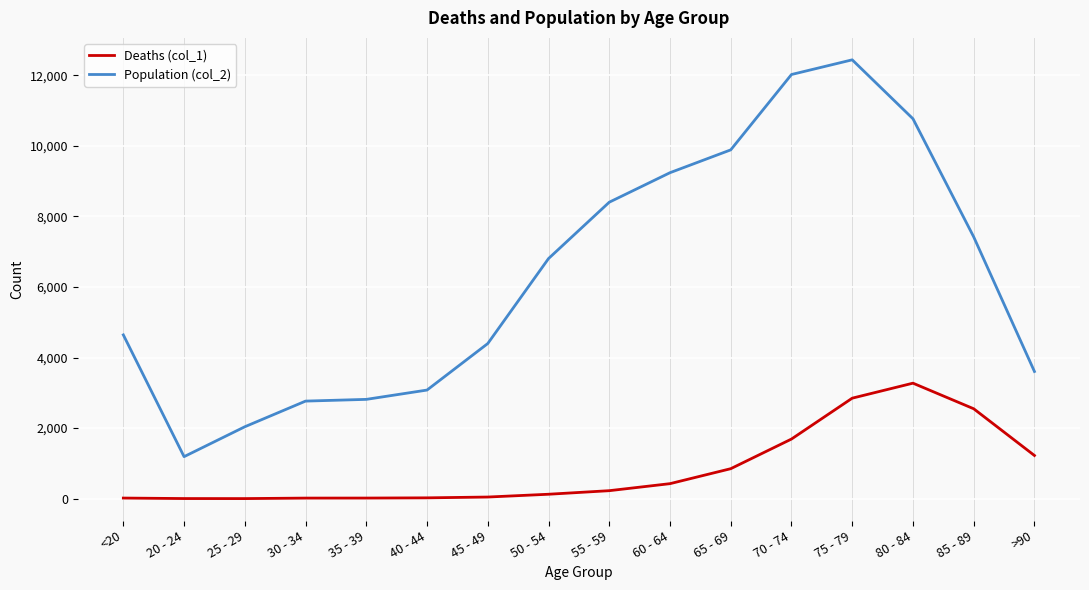

What is the difference between the highest and lowest values at 60 - 64?

8810